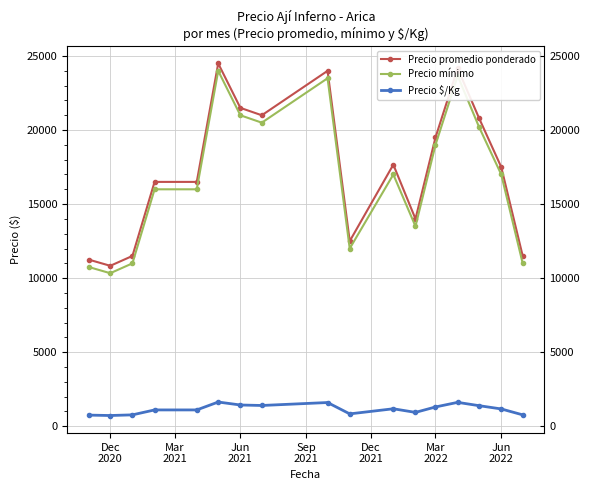

What is the value of the Precio $/Kg point at the 17th from the left?

767.0